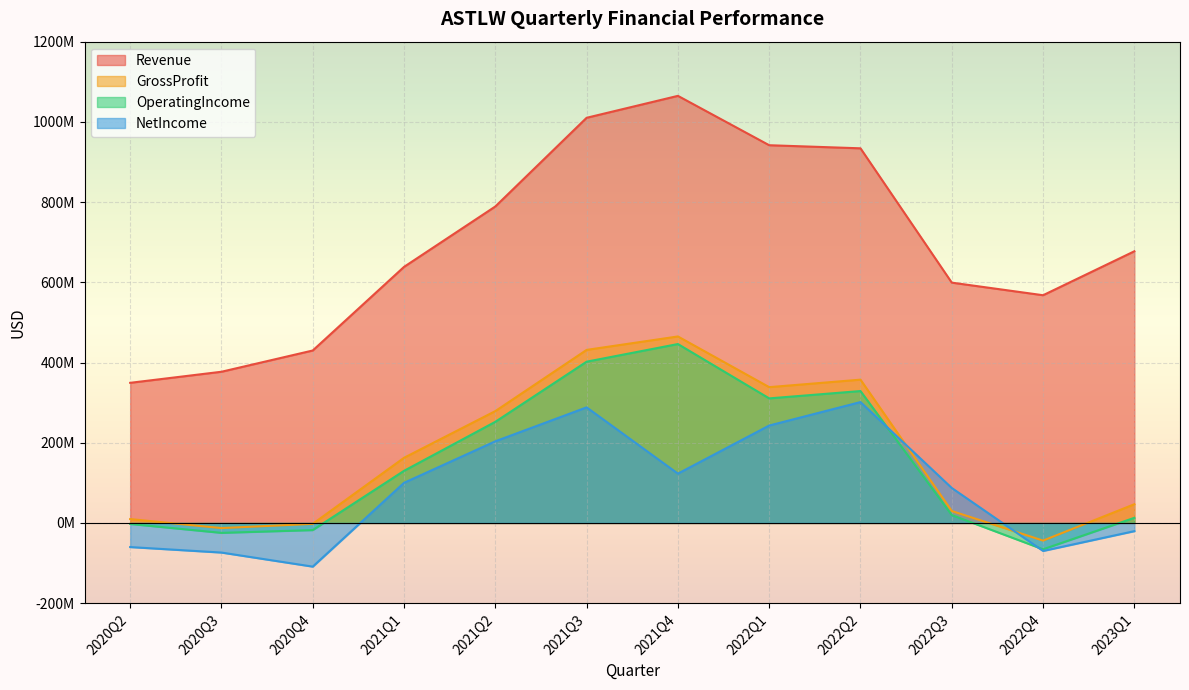

What is the highest value of the NetIncome series?

301400000